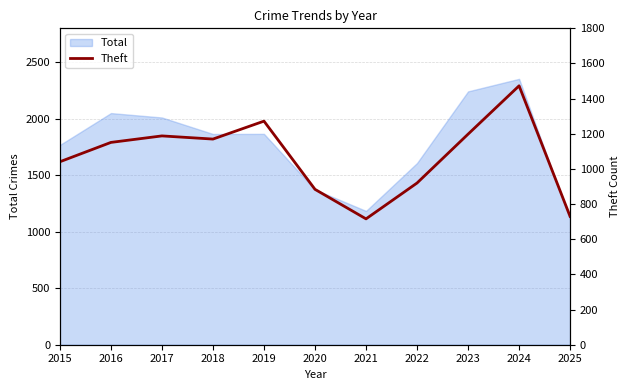

Reading right to left, transcribe all the data shown in this chart.

2025=730	2024=1473	2023=1198	2022=920	2021=716	2020=884	2019=1272	2018=1170	2017=1188	2016=1151	2015=1041